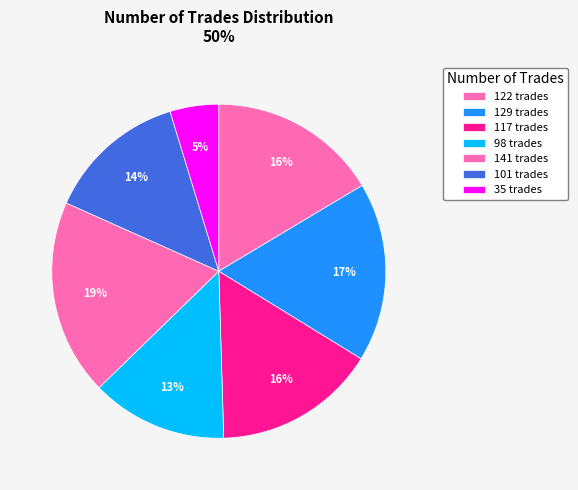

To the nearest percent, what is the average slice percentage?

14%